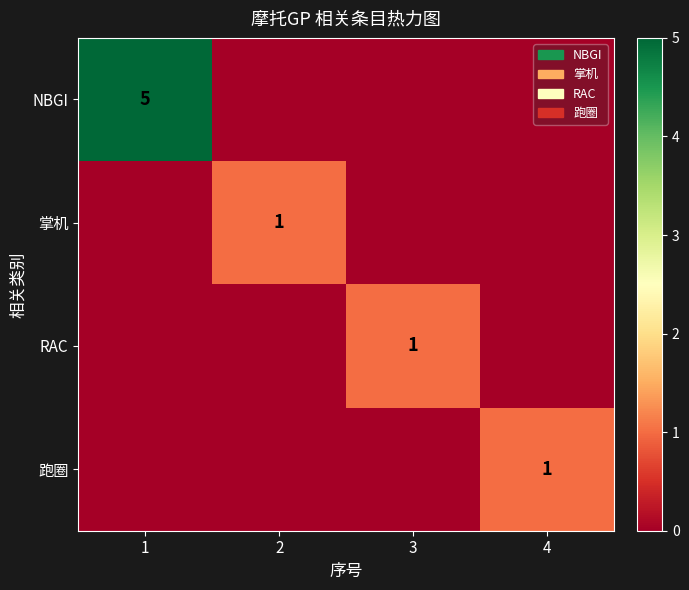

Is the value of RAC at 3 greater than the value of NBGI at 1?

No